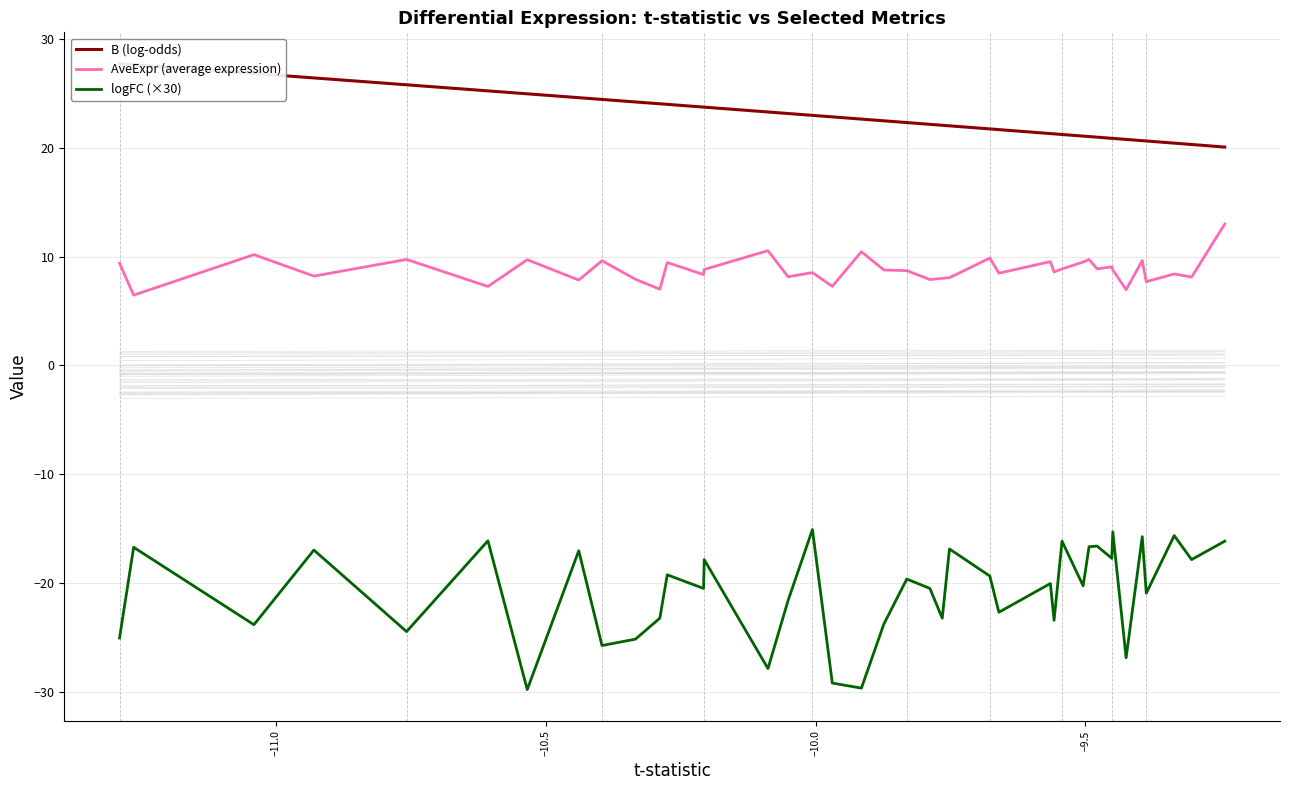

What is the maximum value shown in the chart?

27.8